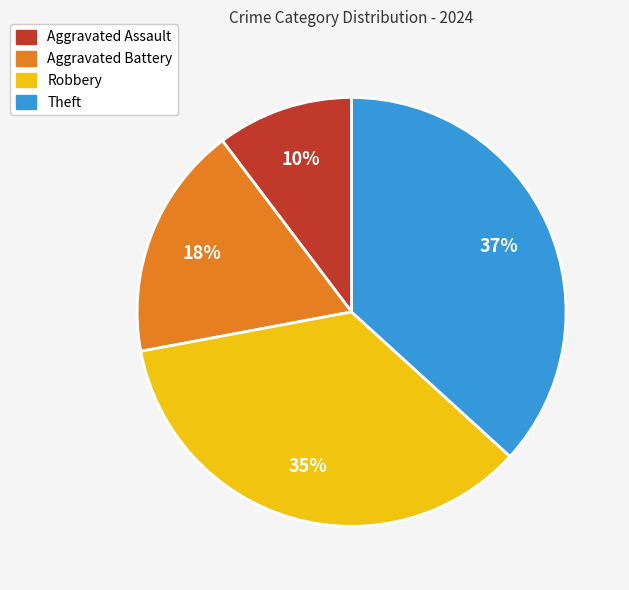

Is it true that Aggravated Battery is 18% of the pie?

True